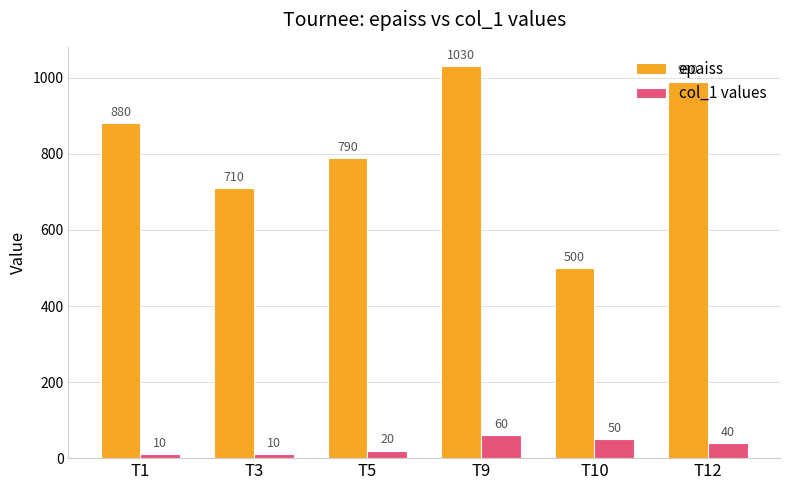

What is the value of the col_1 values bar at the 6th from the left?

40